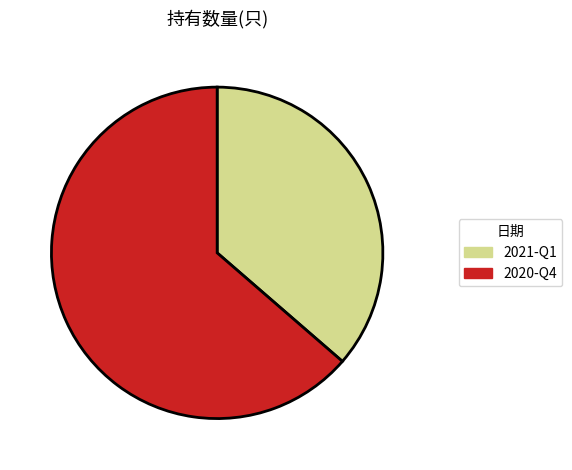

Does any single category account for the majority?

Yes